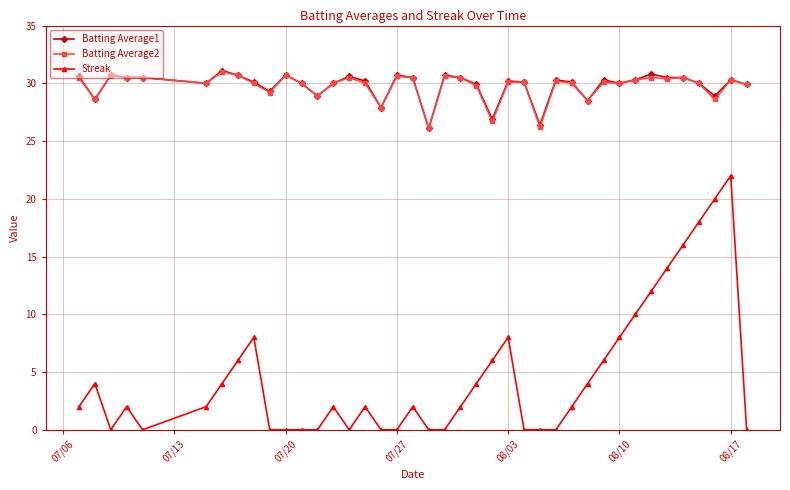

How many series are shown in this chart?

3